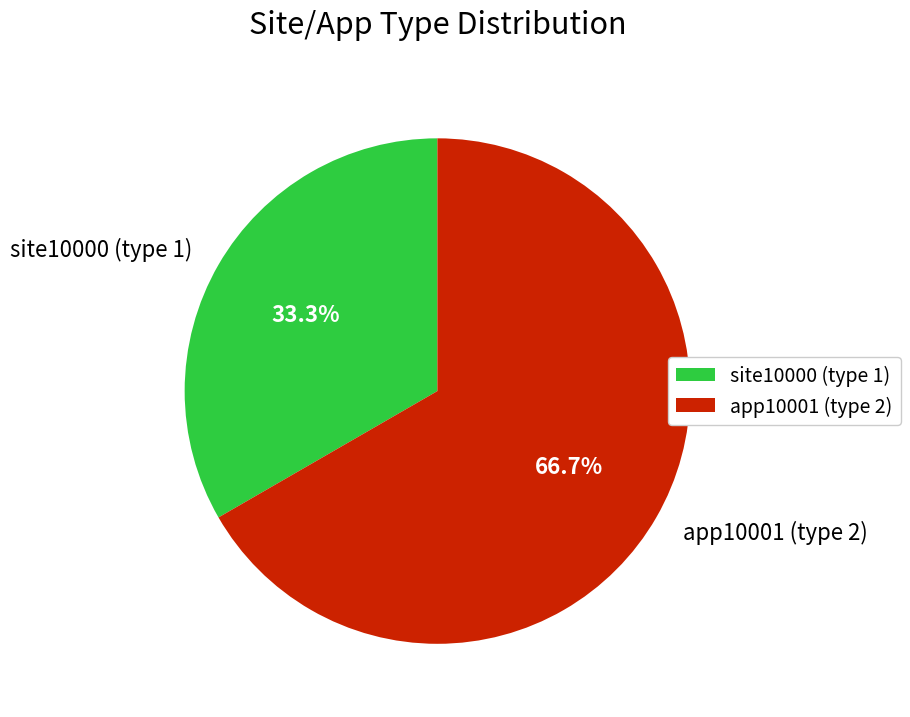

Rank the categories by value from lowest to highest.

site10000 (type 1), app10001 (type 2)